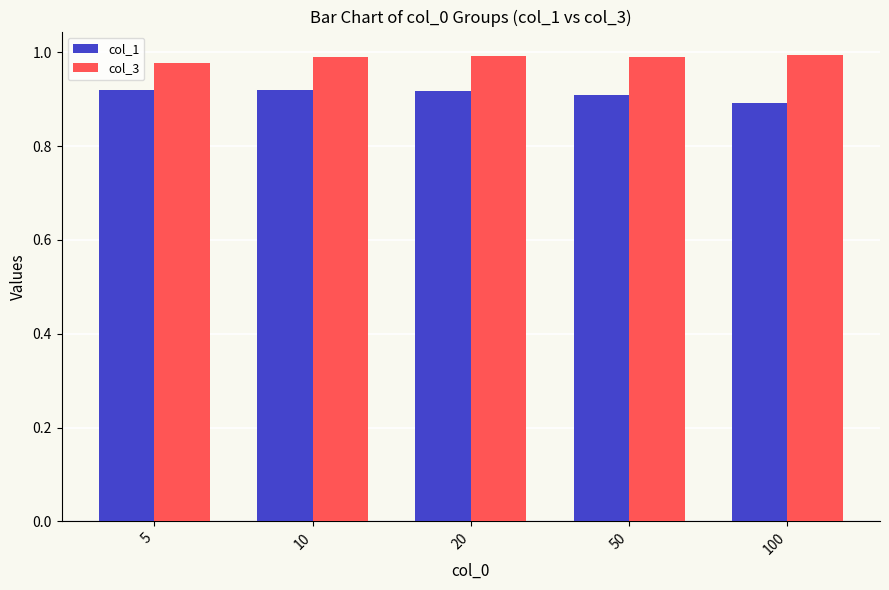

How many bars are there in total?

10